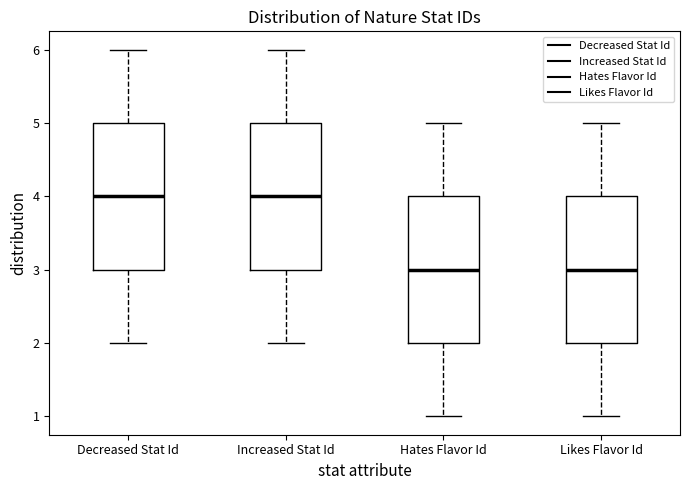

Where does the upper whisker of the box for Decreased Stat Id end on the y-axis? The values are not printed on the chart, so give them approximately, as read against the axis.

6